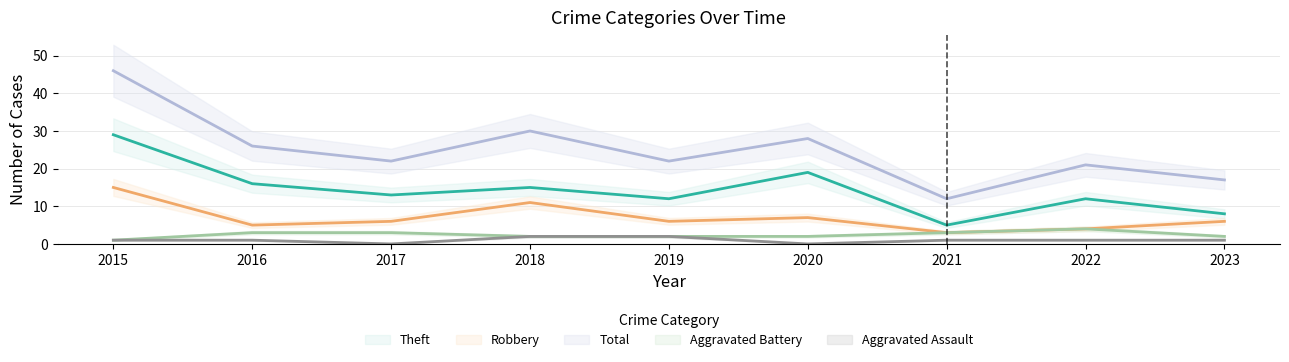

Which category has the highest value in the Robbery series?

2015